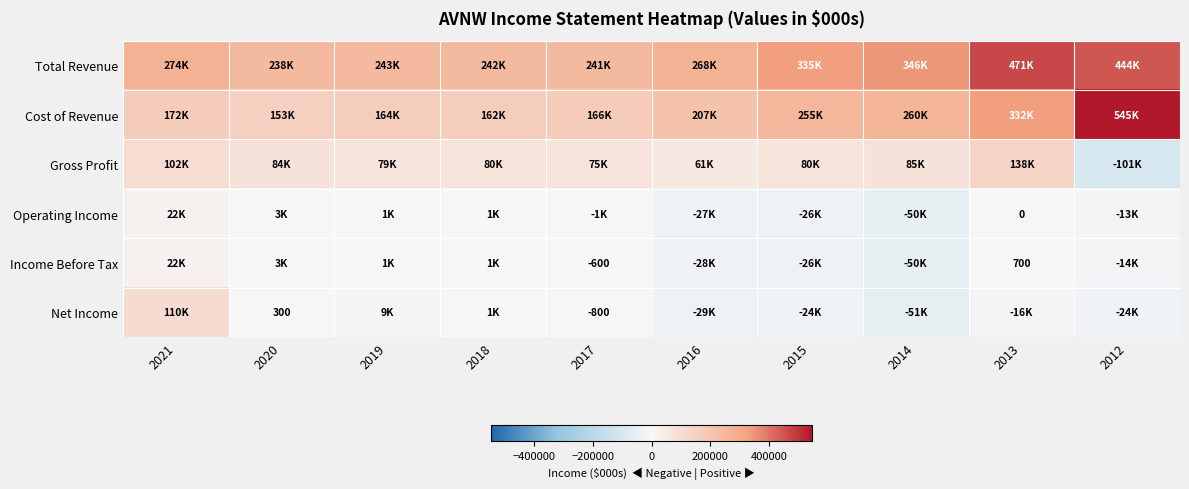

How many distinct data groups are displayed?

6